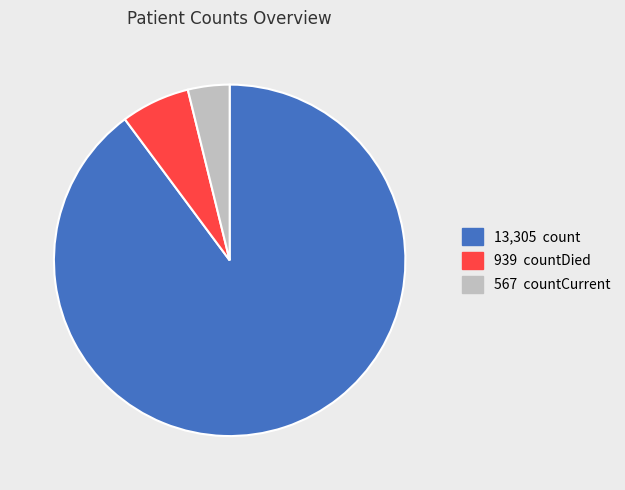

Is there a majority slice in this chart?

Yes